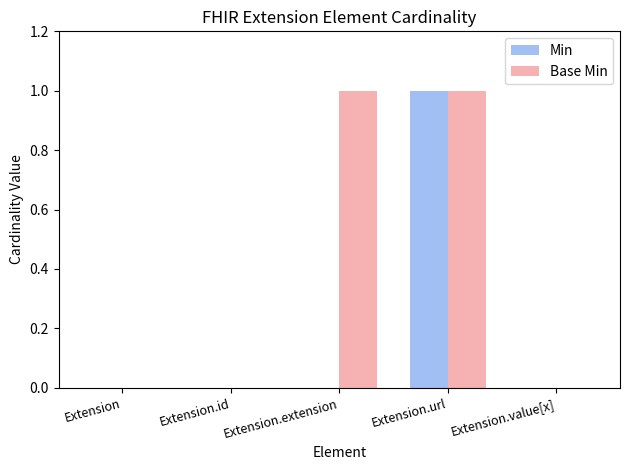

True or false: Base Min has a value of 1 at Extension.url.

True